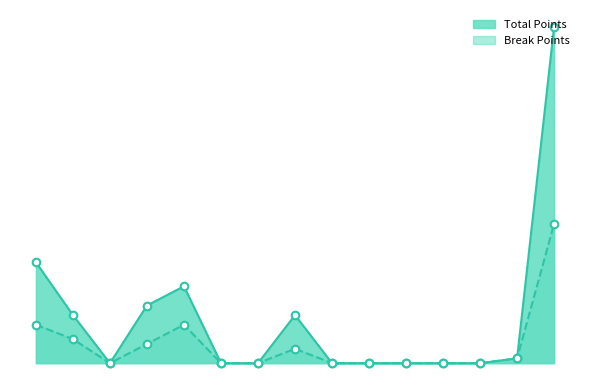

Which series has the largest total across all categories?

Total Points